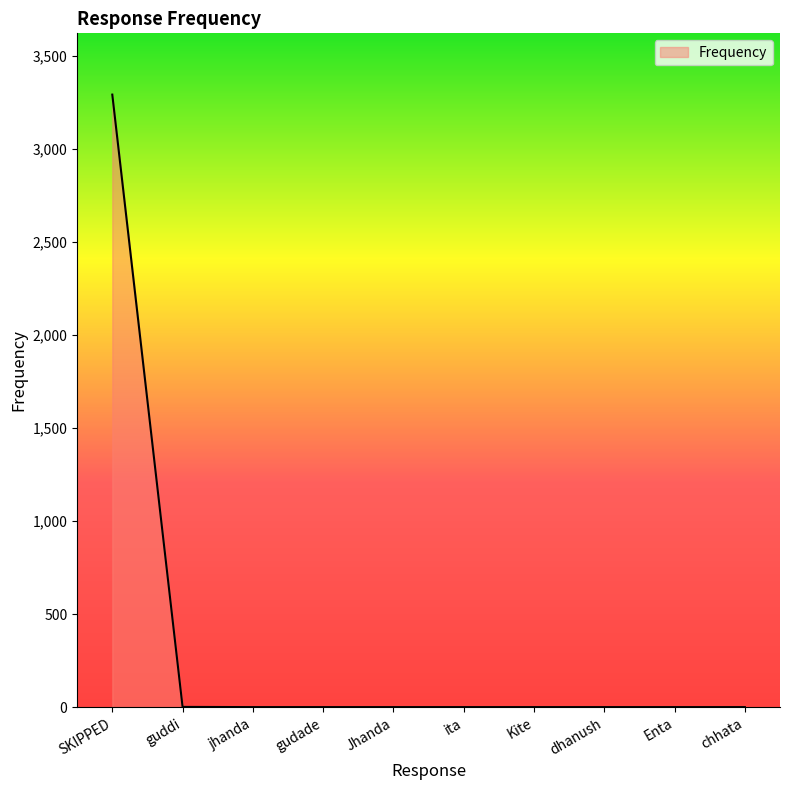

Does the chart display data point markers on the line(s)?

No